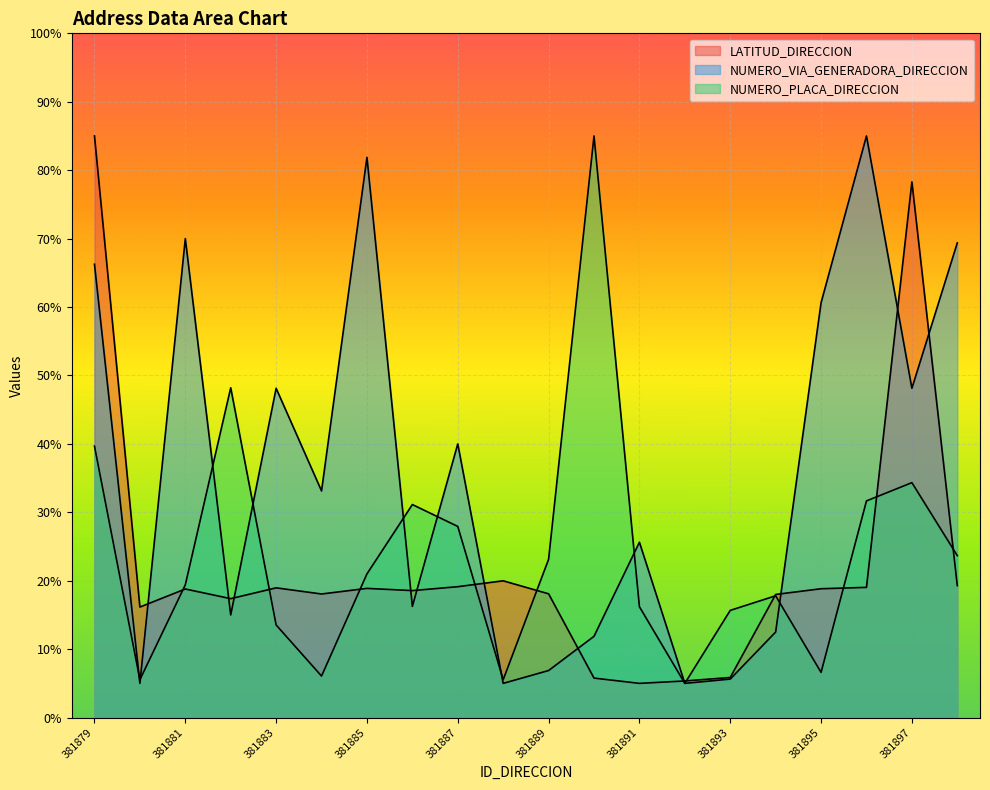

What is the minimum value for NUMERO_PLACA_DIRECCION?

5.0